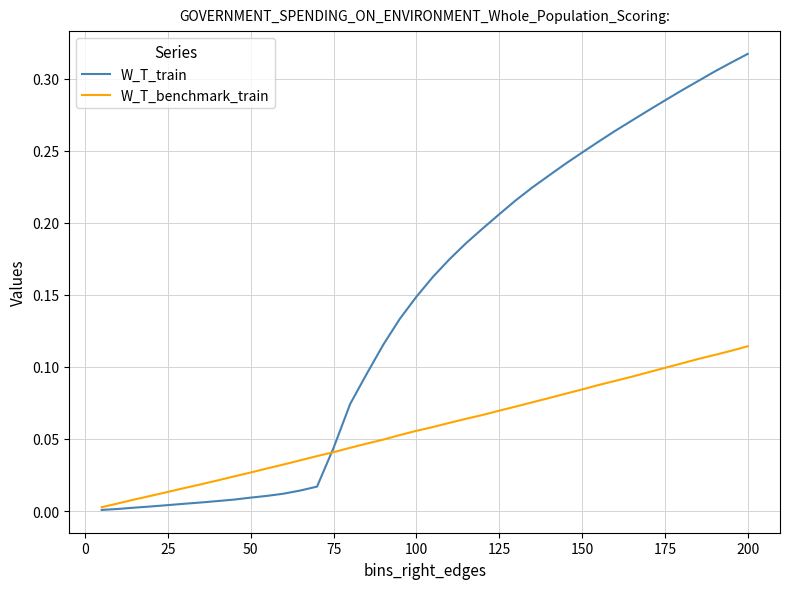

List the series in order of their overall mean, highest first.

W_T_train, W_T_benchmark_train